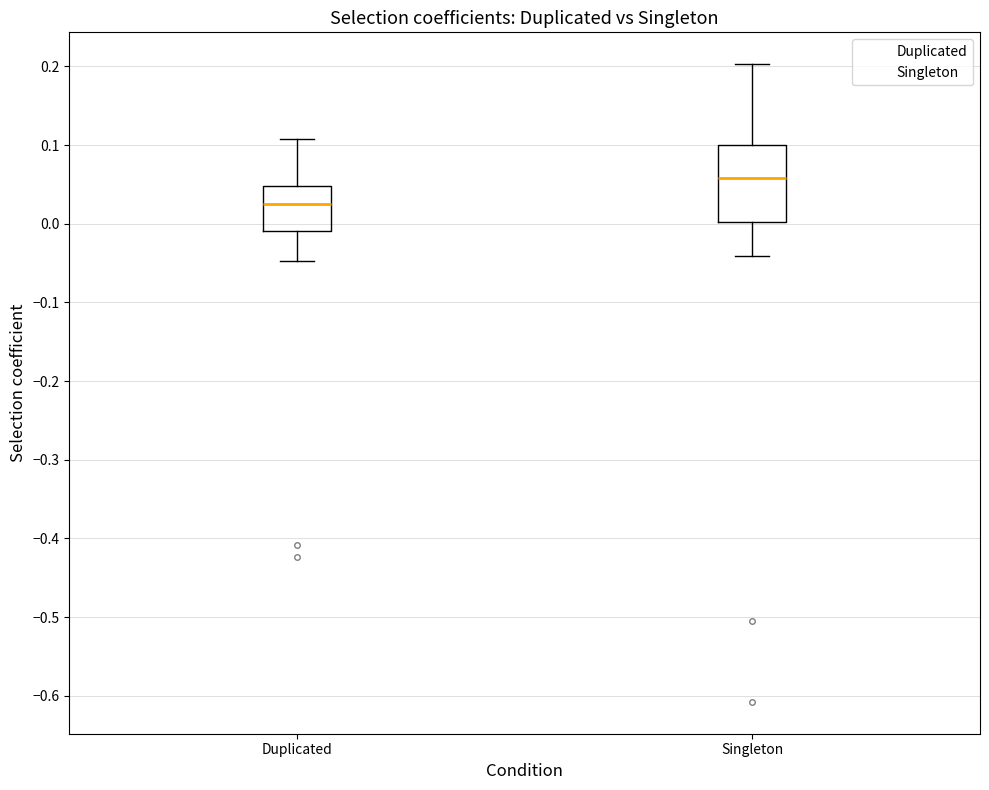

Reading left to right, read every box against the y-axis: the position of its median line, the range the box covers, and the ends of its whiskers. The values are not printed on the chart, so give them approximately, as read against the axis.

Duplicated: median 0.03, box -0.01 to 0.05, whiskers -0.05 to 0.11
Singleton: median 0.06, box 0.00 to 0.10, whiskers -0.04 to 0.20